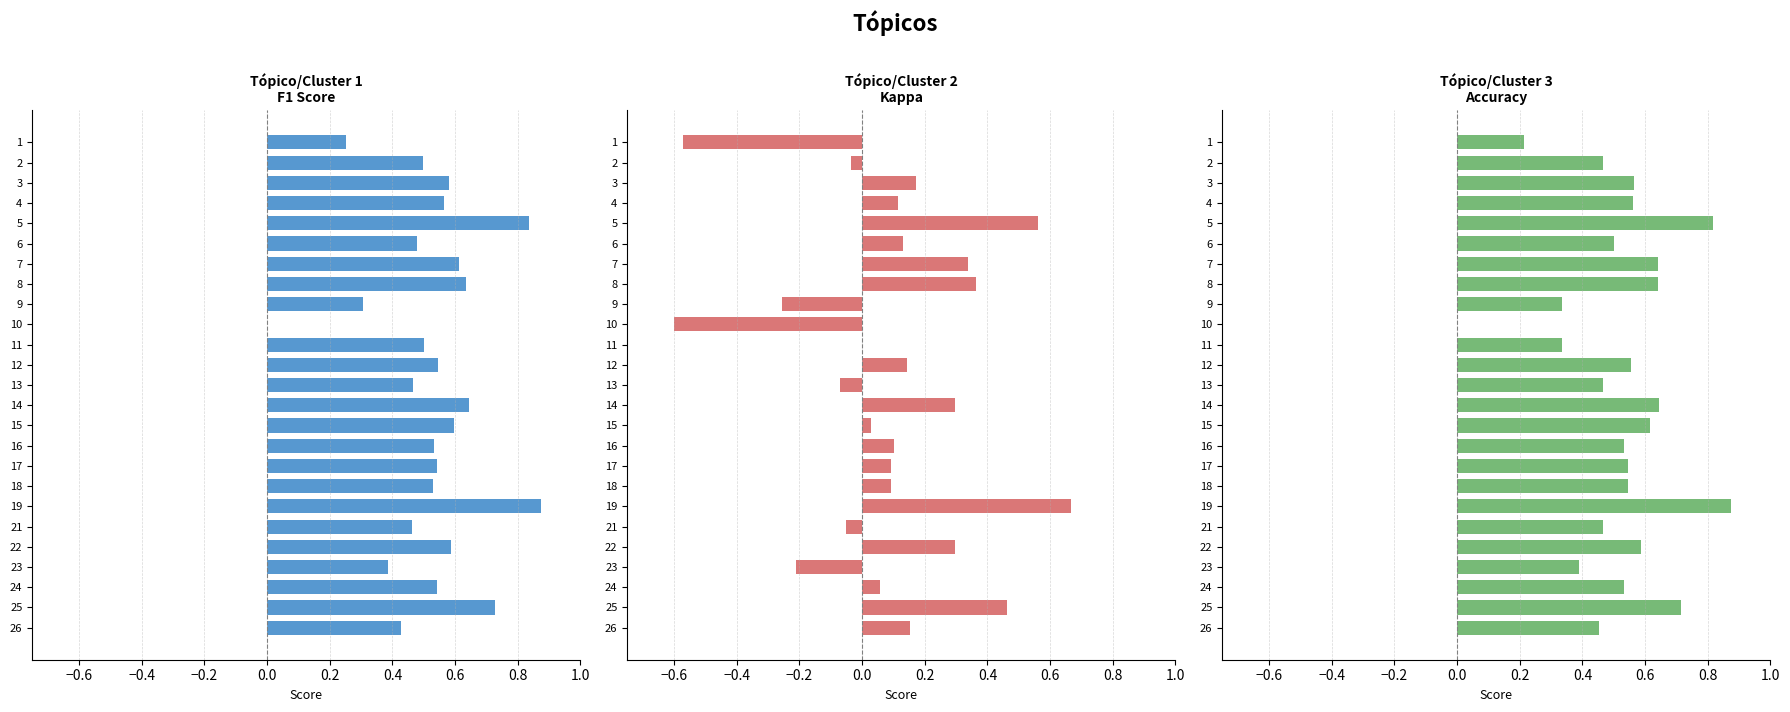

What is the smallest value displayed?

-0.6